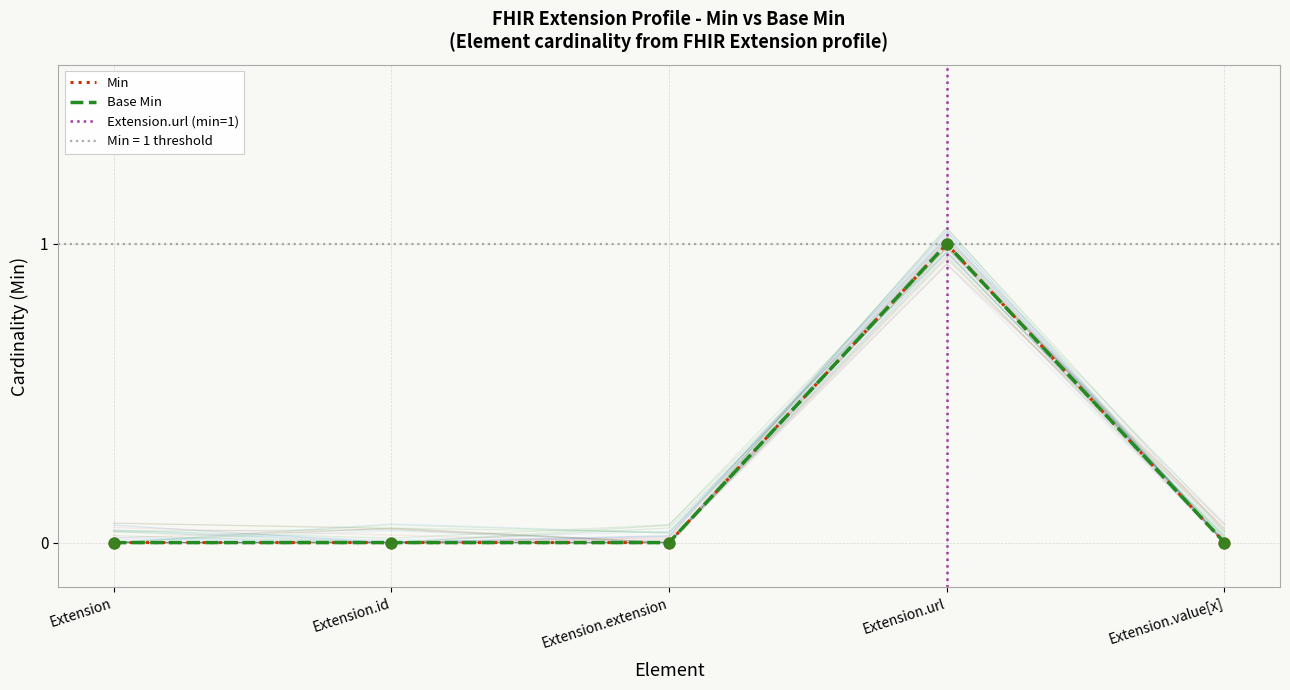

Which series reaches the maximum Y coordinate?

Base Min